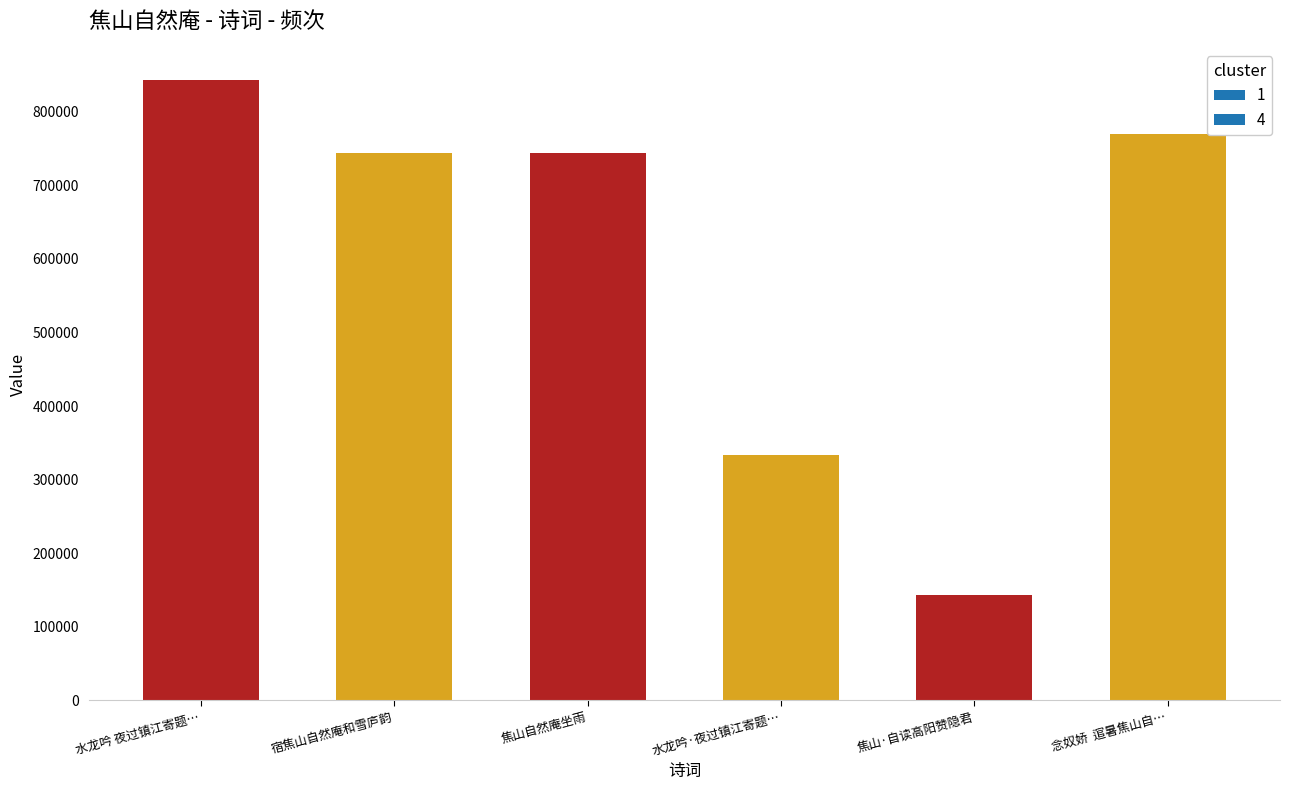

True or false: the data shows 143000 at 焦山·自读高阳赞隐君.

True